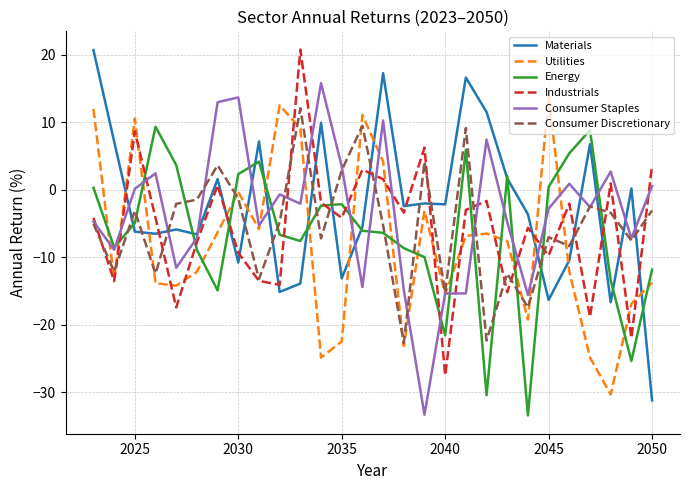

What is the difference between the maximum and minimum values in the Utilities series?

44.1